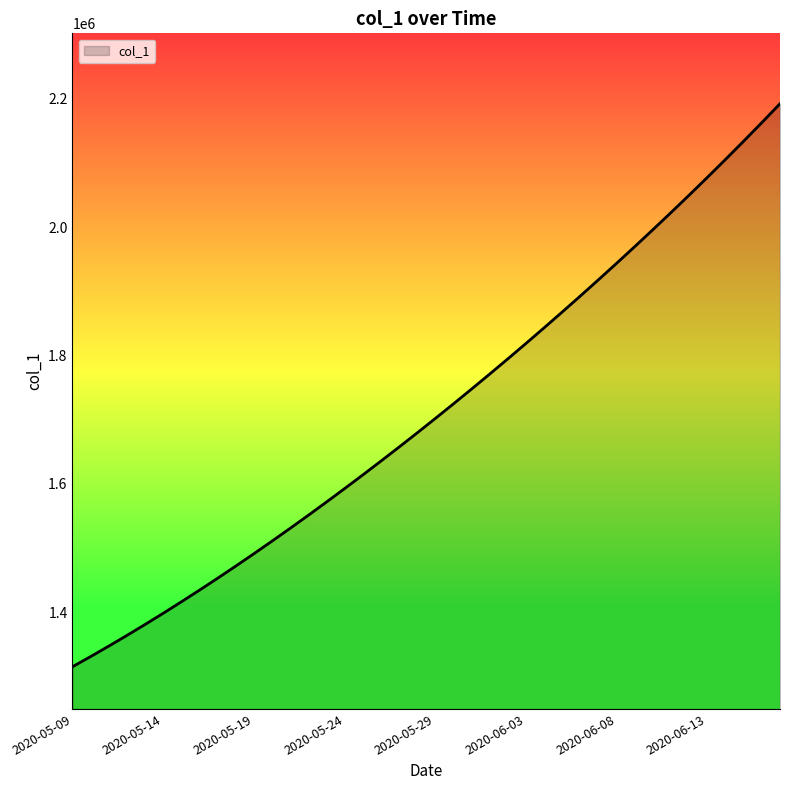

What is the smallest value displayed?

1315099.0